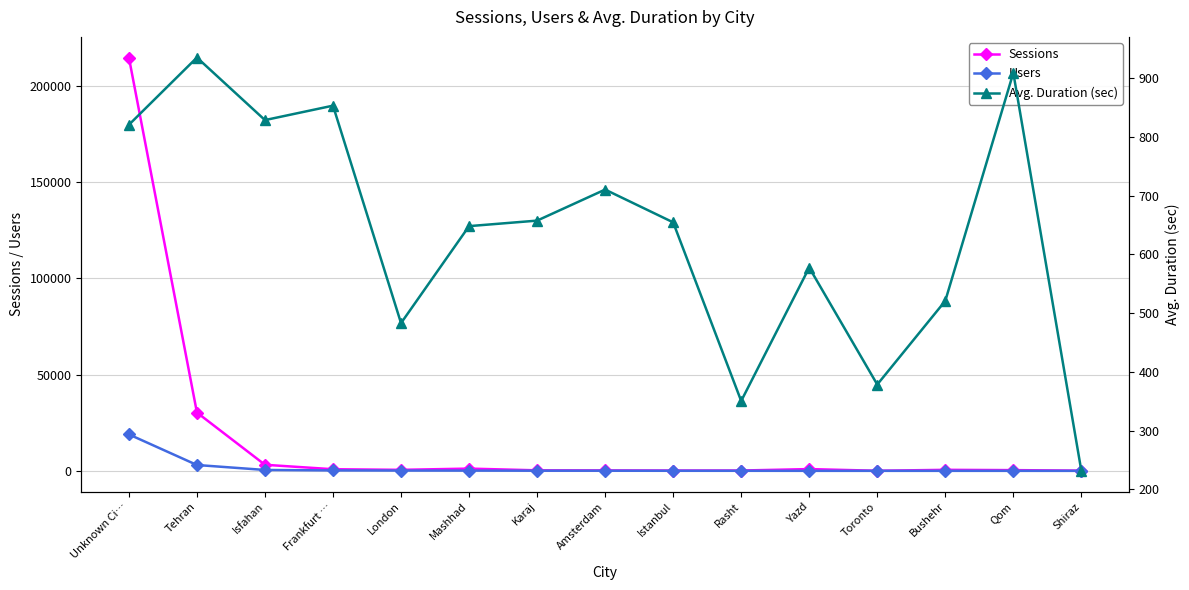

True or false: Avg. Duration (sec) has more than 0 points higher than both neighbors.

True